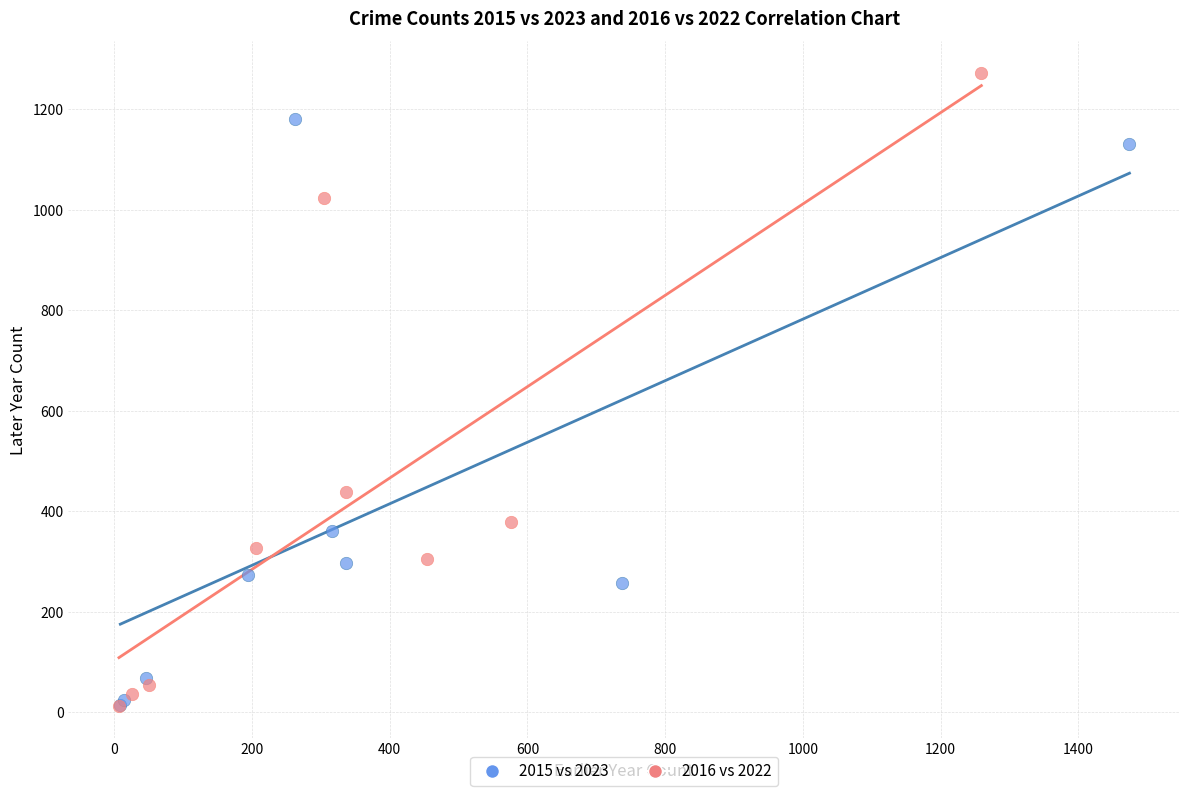

Which series reaches the maximum Y coordinate?

2016 vs 2022